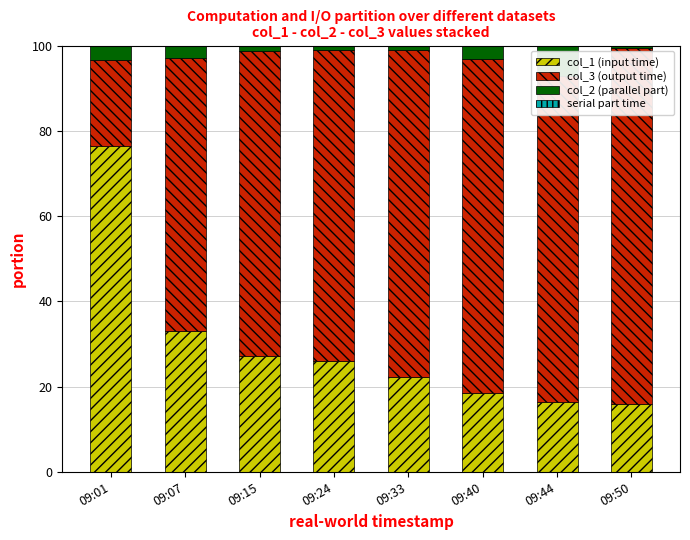

What is the maximum value for col_1 (input time)?

76.4